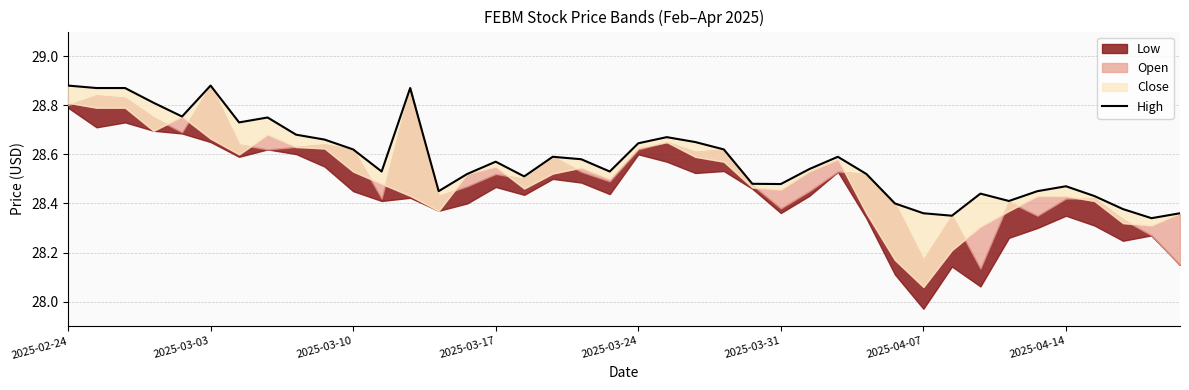

Which label corresponds to the largest value in the chart?

2025-02-24